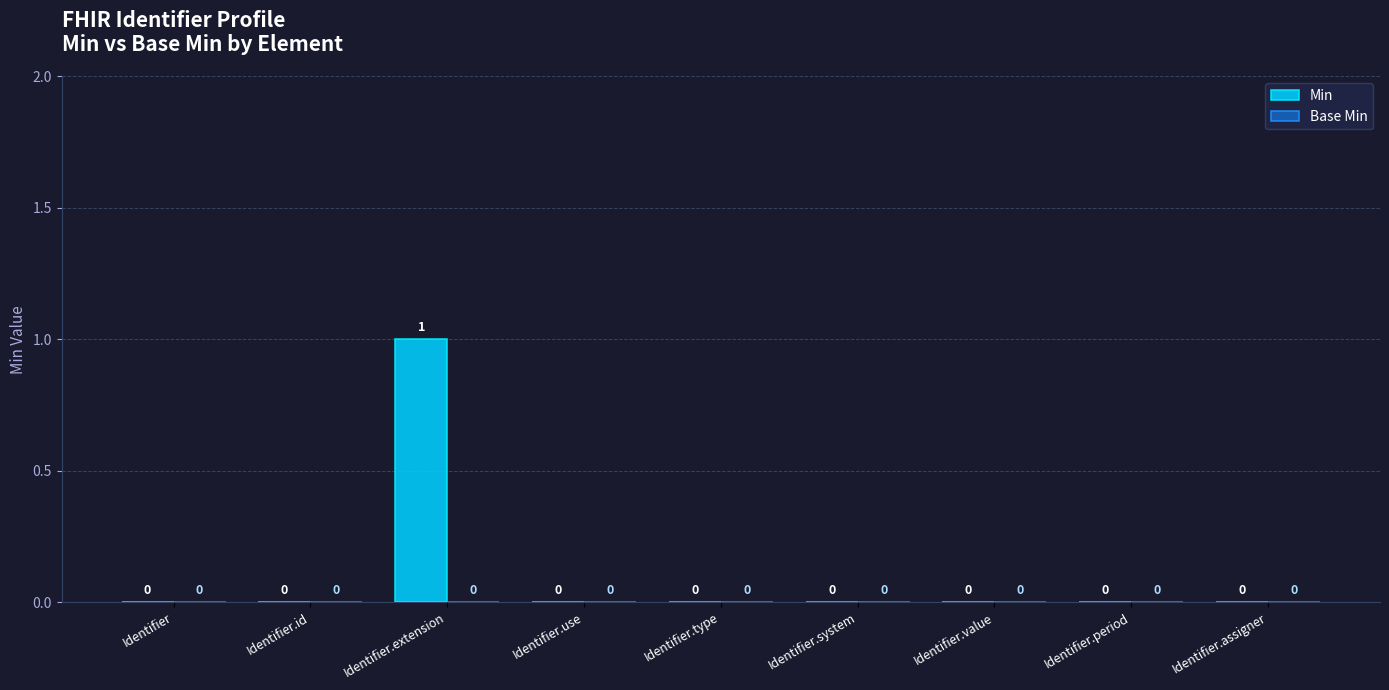

The chart shows a value of -1 at Identifier.system. True or false?

False